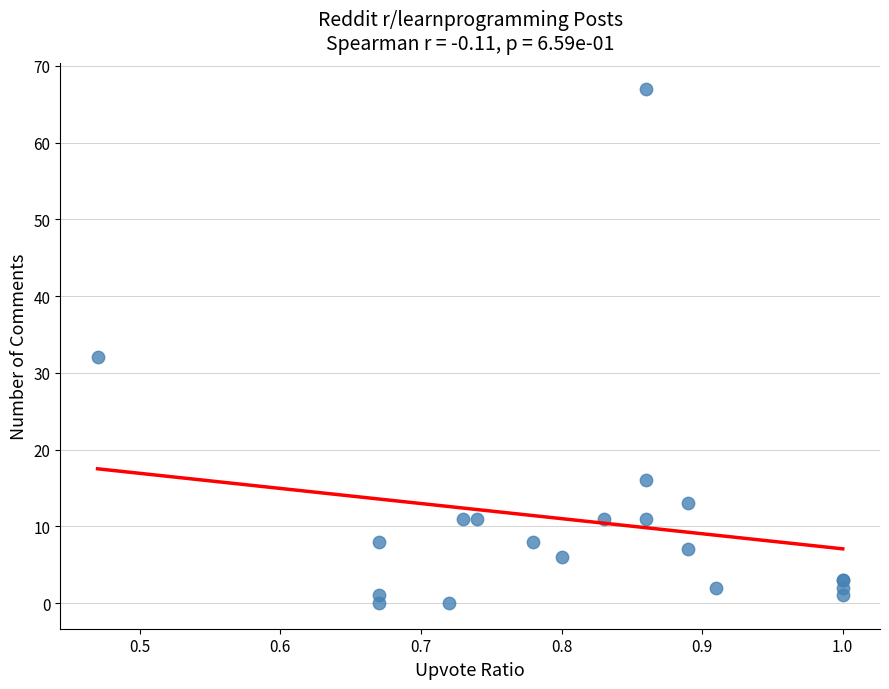

What Y value in the scatter plot is closest to 33?

32